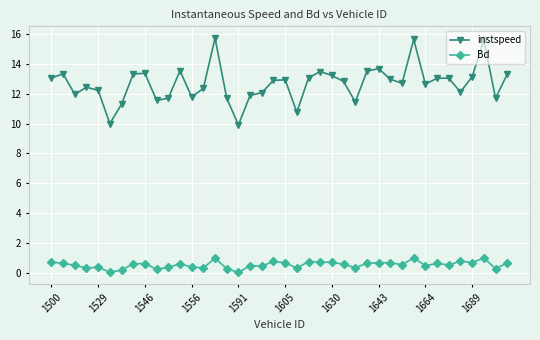

What is the highest value of the instspeed series?

15.7